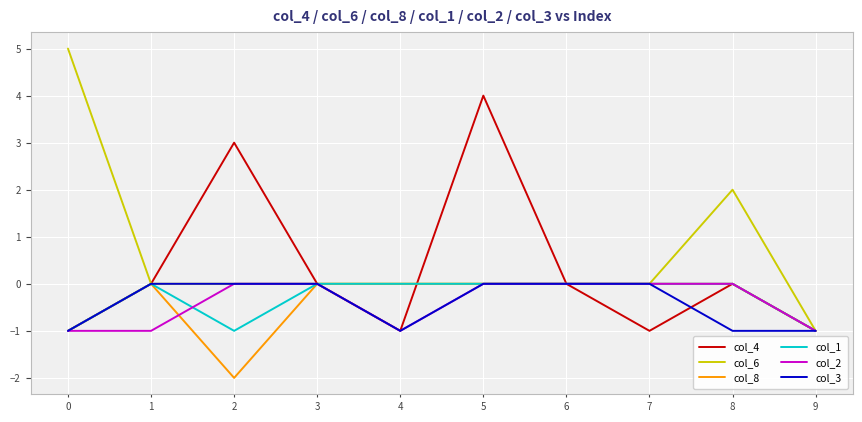

Is this an area chart (filled region under the line)?

No